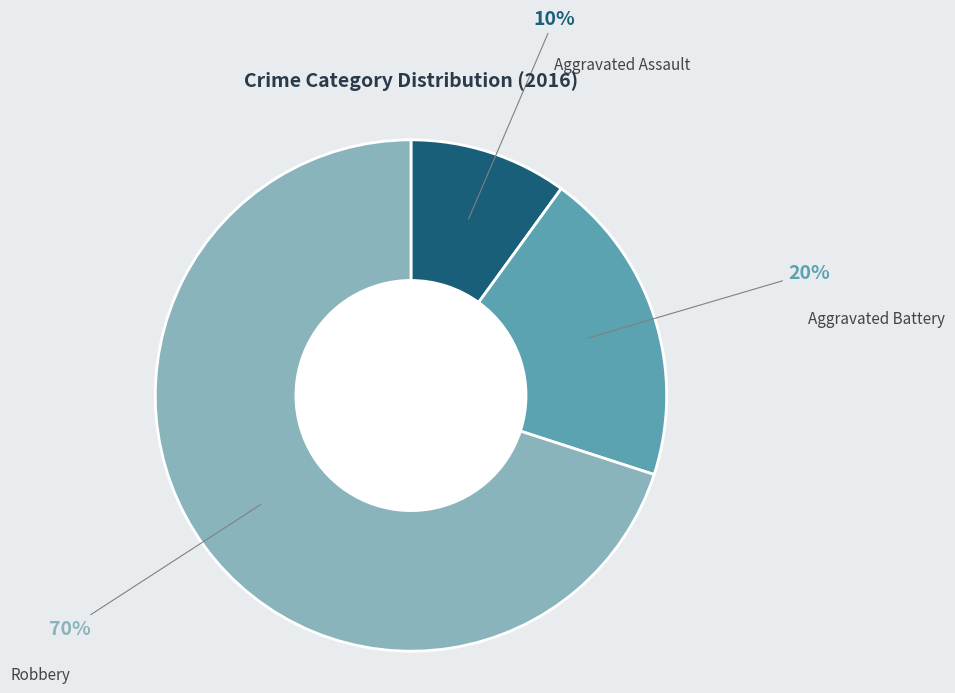

Is it true that Aggravated Assault is 1% of the pie?

False